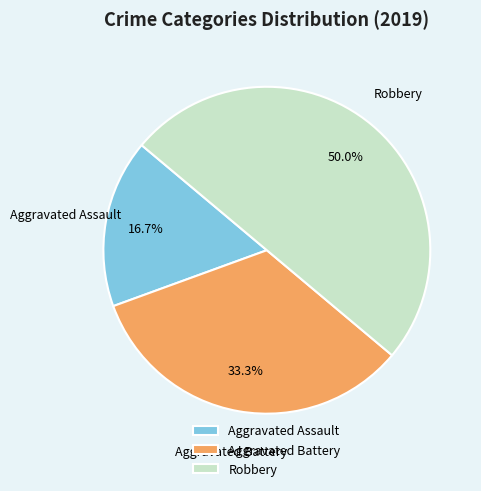

Which category has the biggest portion of the pie?

Robbery